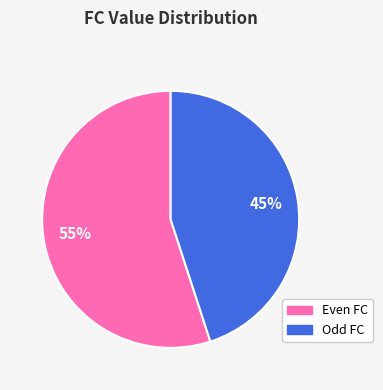

Does any single category account for the majority?

Yes